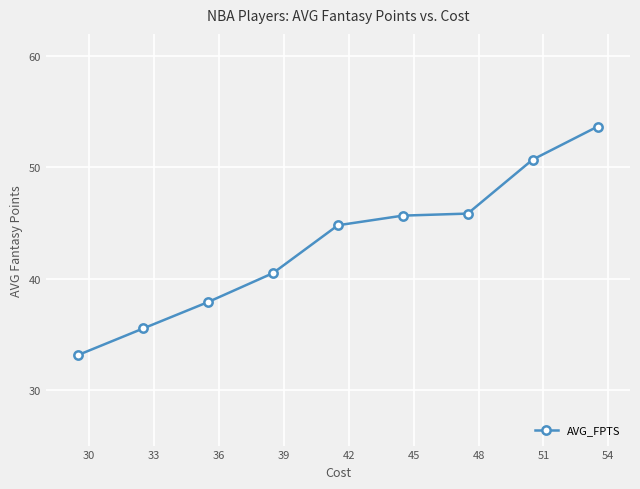

What is the difference between the second highest and minimum values?

17.6